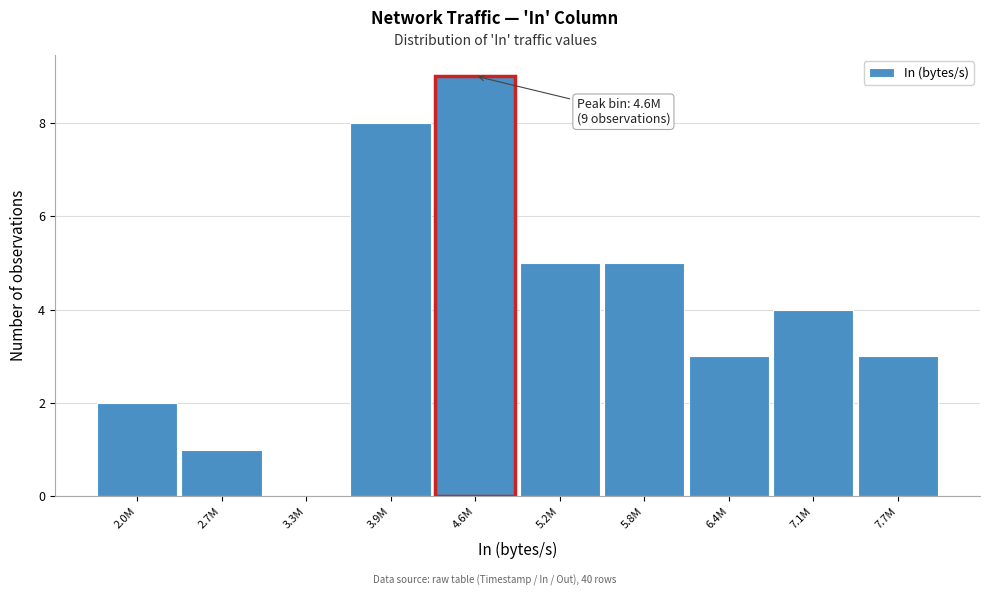

Reading left to right, extract all data points from this chart.

2.0M=2	2.7M=1	3.3M=0	3.9M=8	4.6M=9	5.2M=5	5.8M=5	6.4M=3	7.1M=4	7.7M=3